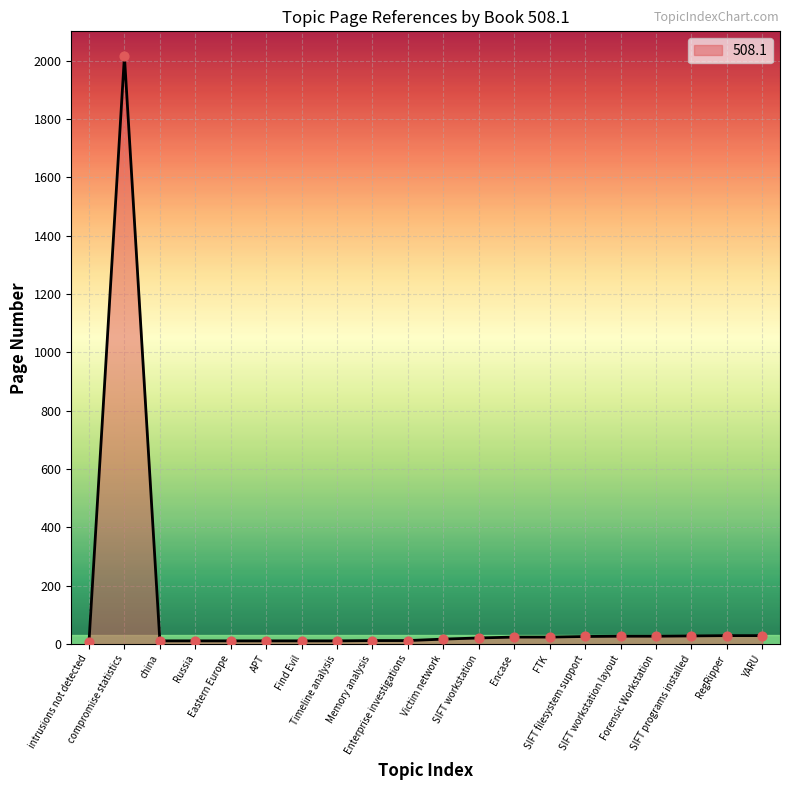

What is the ratio of the value at intrusions not detected to the value at Timeline analysis?

0.7